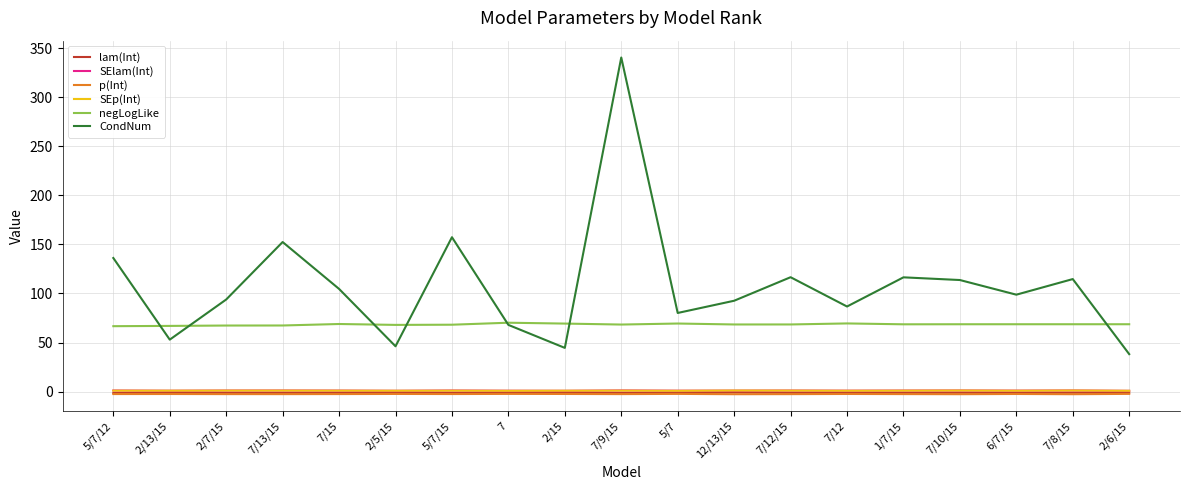

What position from the left is 2/6/15?

19